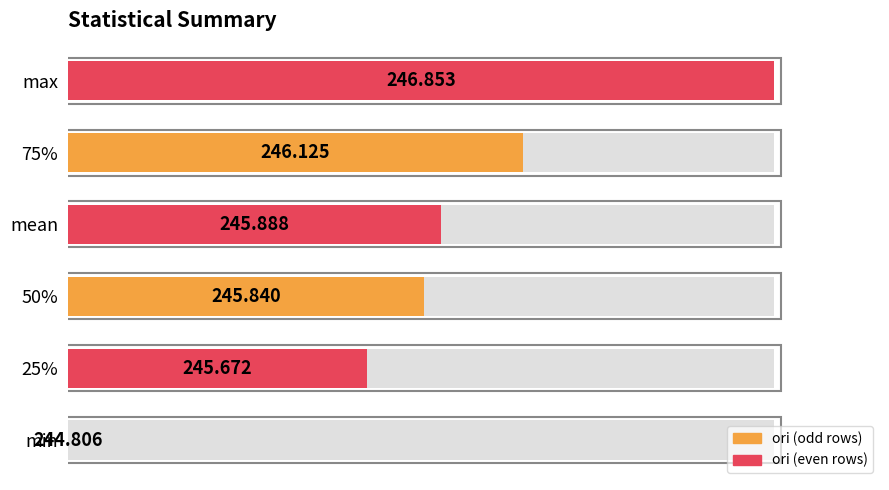

The value at 25% is 24.1. True or false?

False